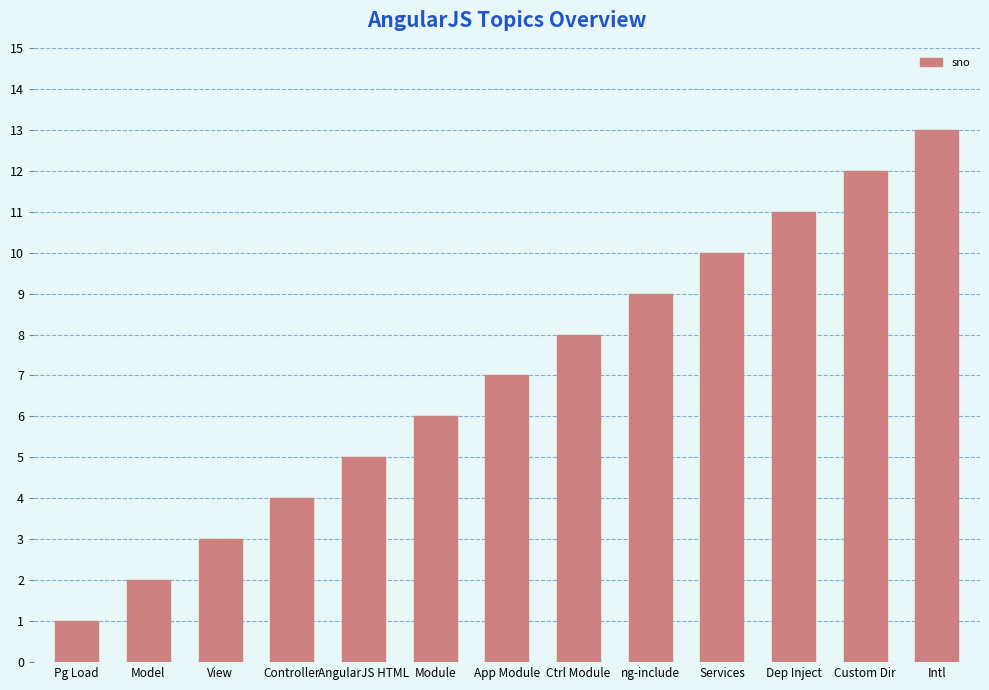

What is the label of the 6th bar from the left?

Module